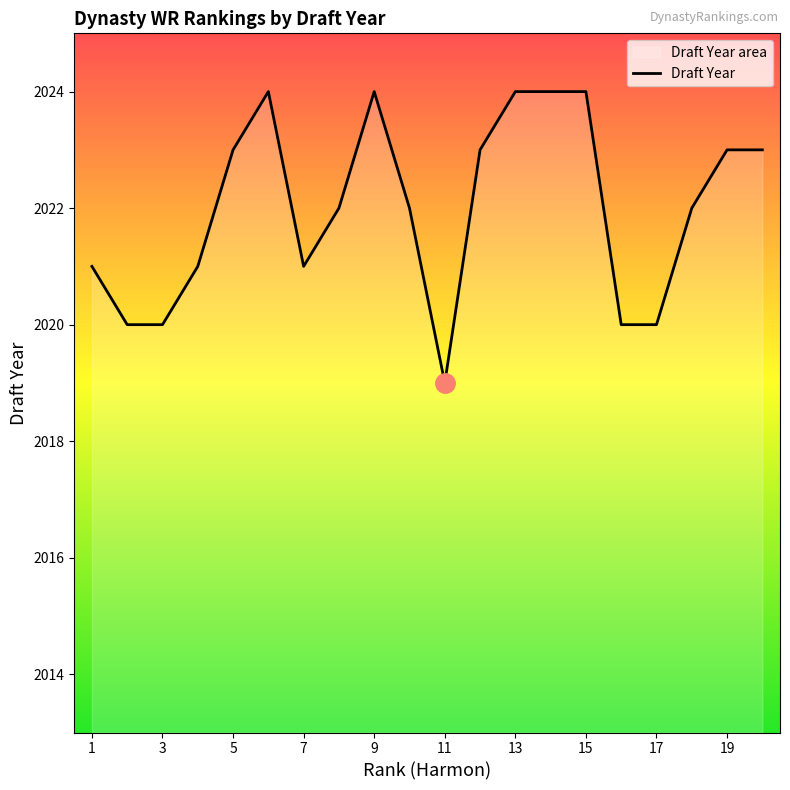

True or false: the data shows 2019 at 11.

True